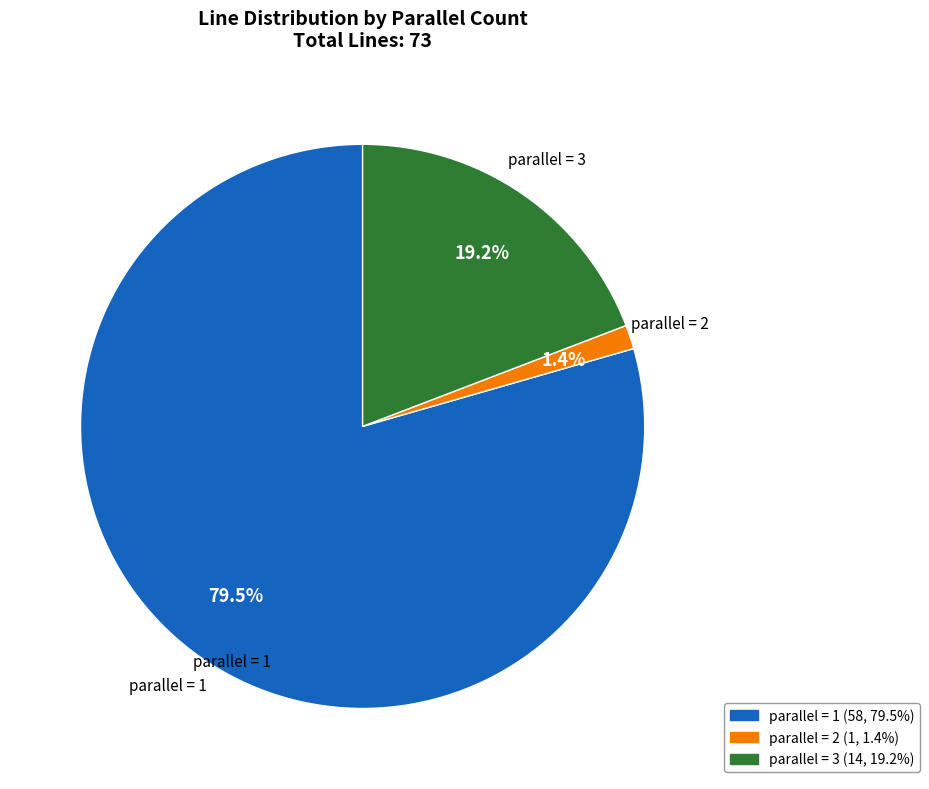

Is there a majority slice in this chart?

Yes